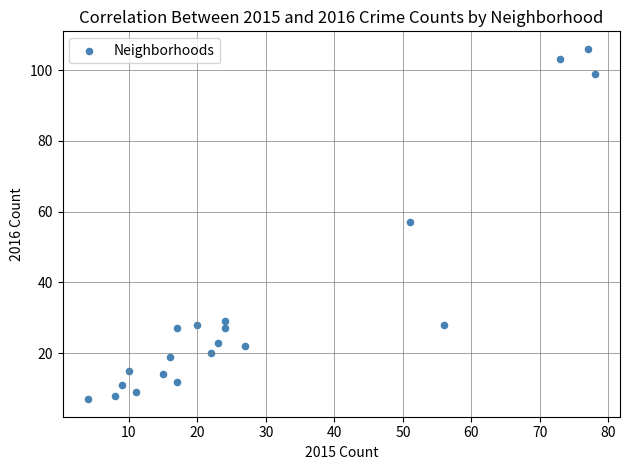

What is the range of X values (max minus min)?

74